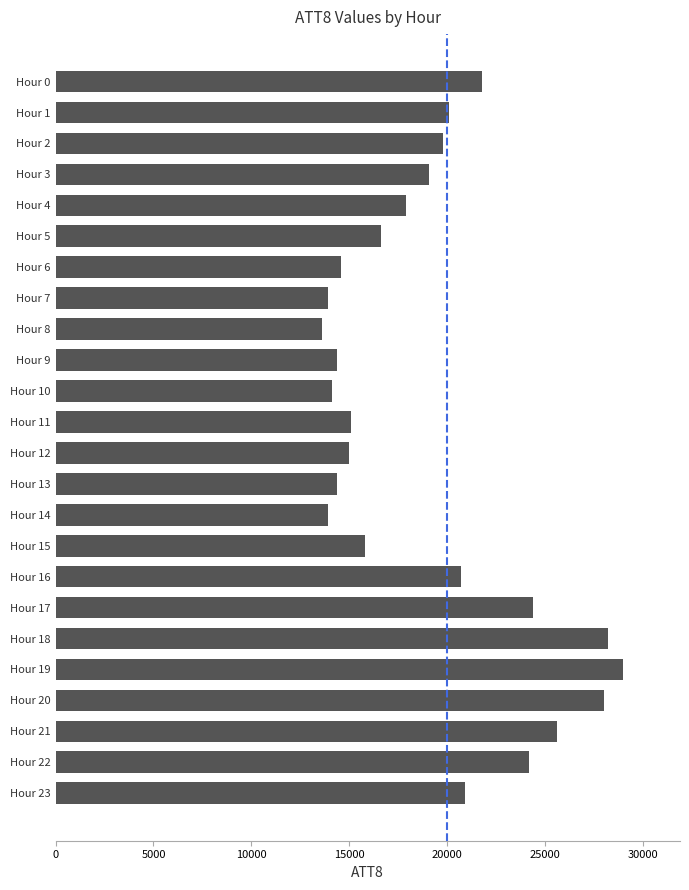

What is the minimum value shown in the chart?

13600